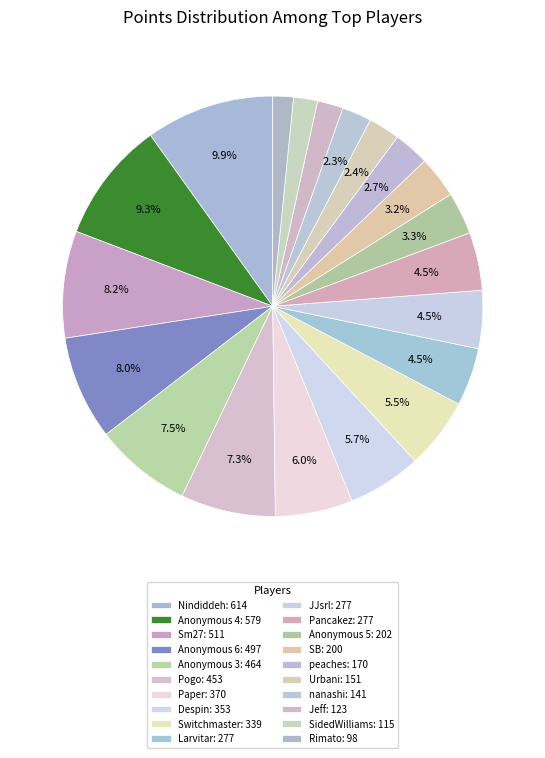

How many slices are in this pie chart?

20